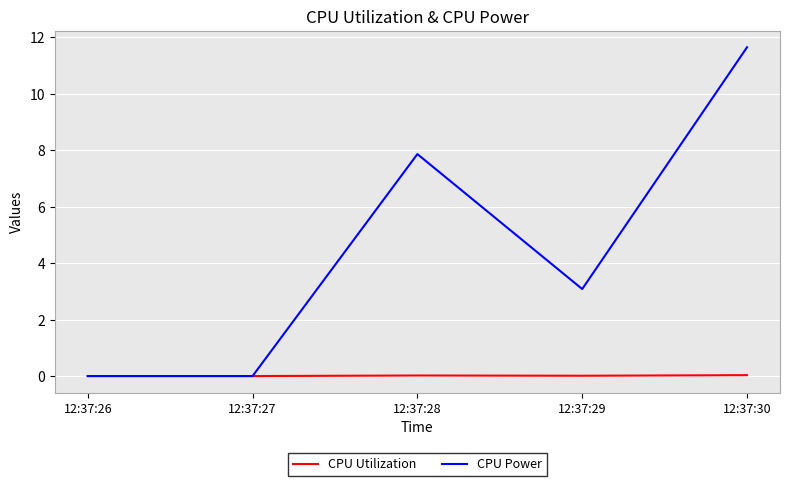

Which series has the widest spread of values?

CPU Power